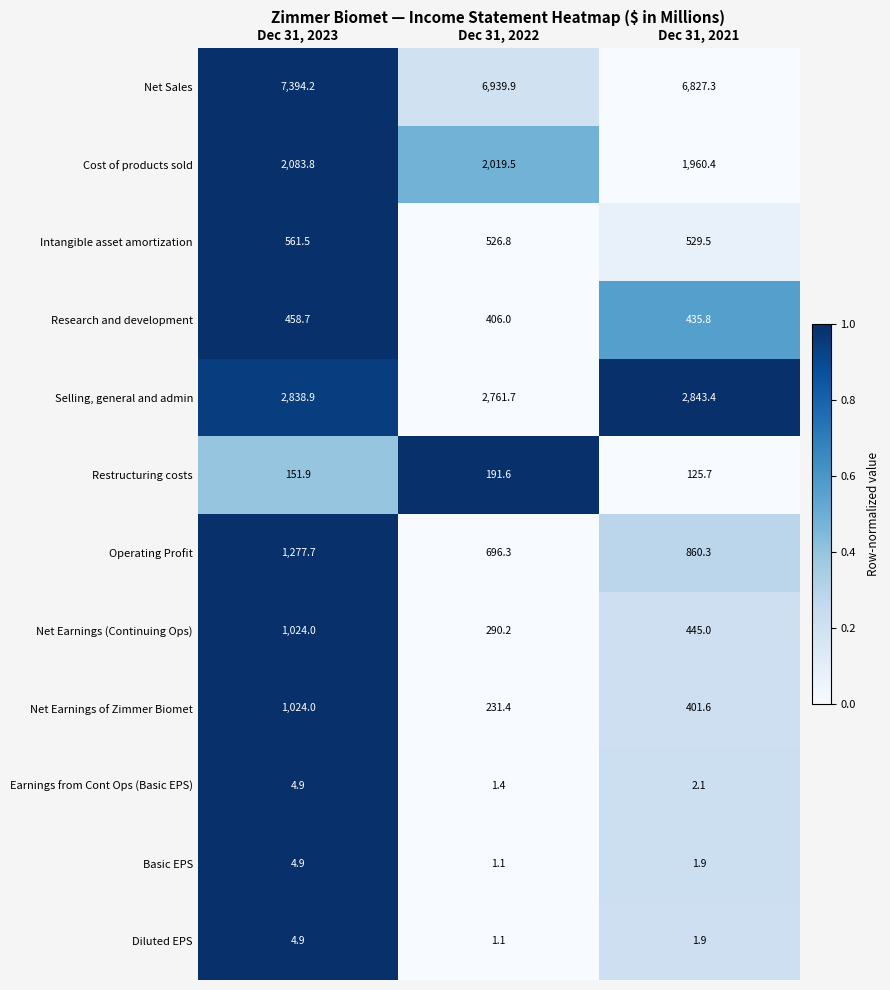

What value does the Diluted EPS series have at Dec 31, 2021?

1.9